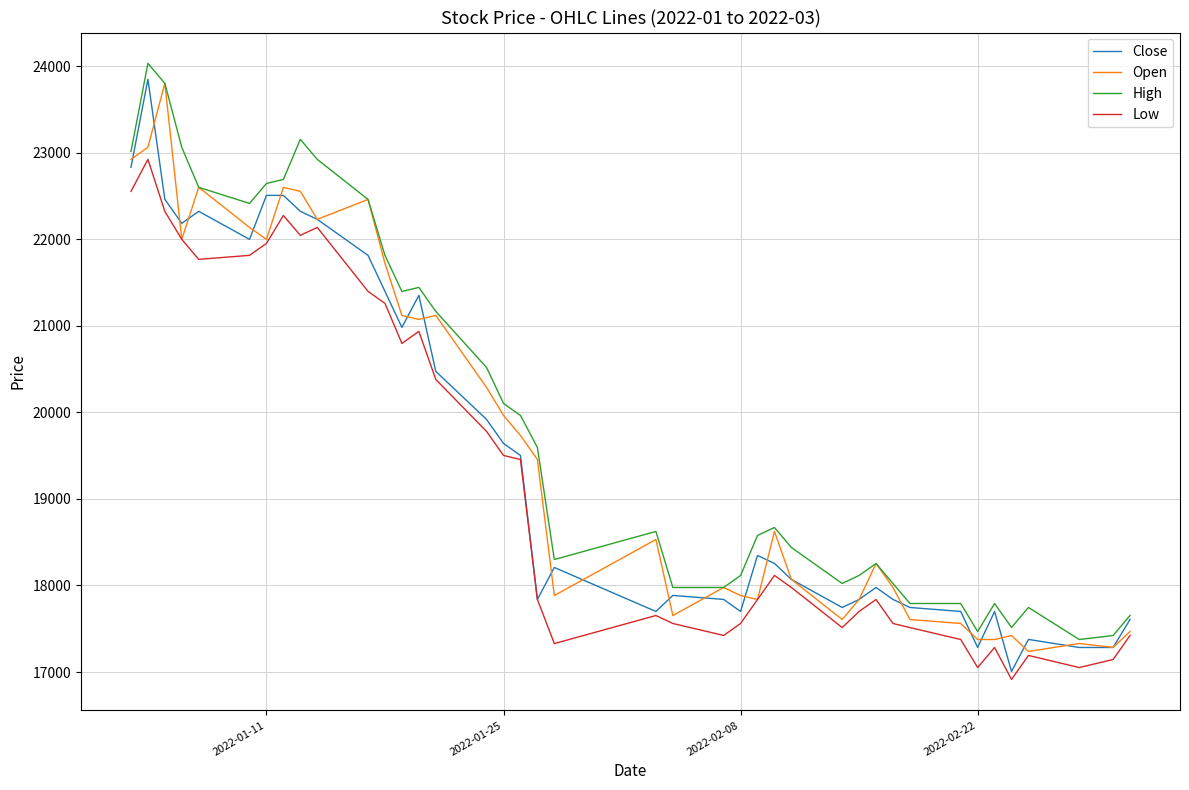

What is the smallest value displayed?

16914